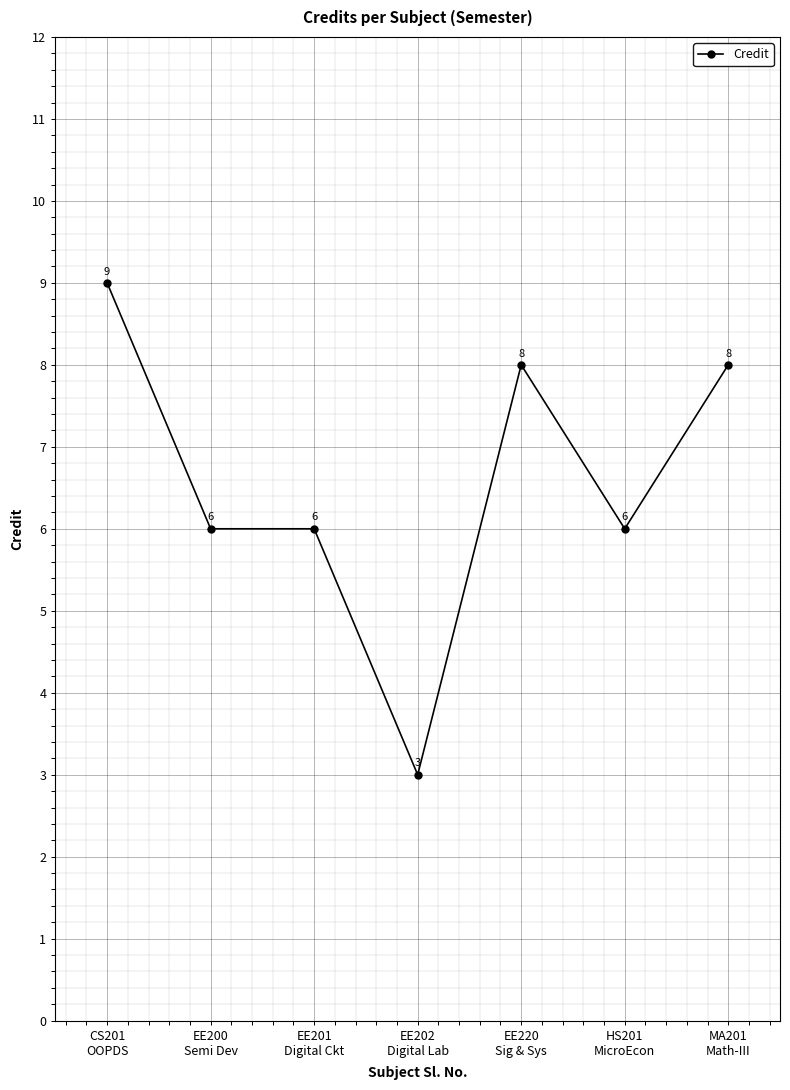

What is the ratio of the value at EE200
Semi Dev to the value at EE201
Digital Ckt?

1.0